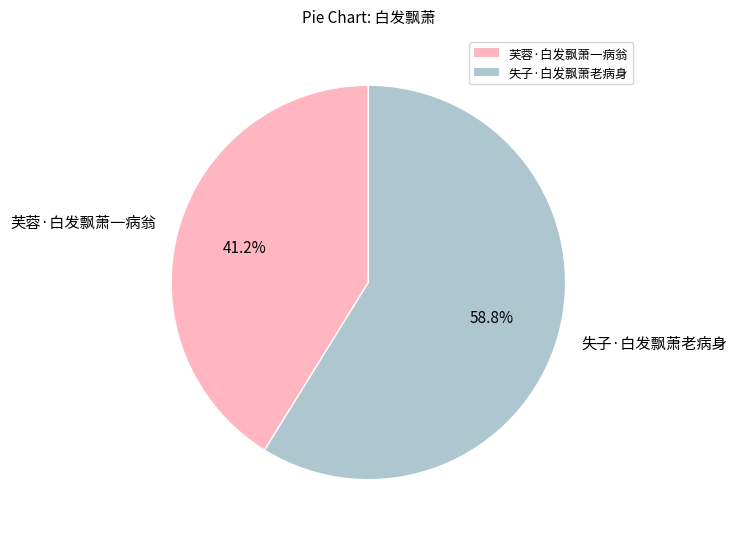

To the nearest percent, what is the average slice percentage?

50%